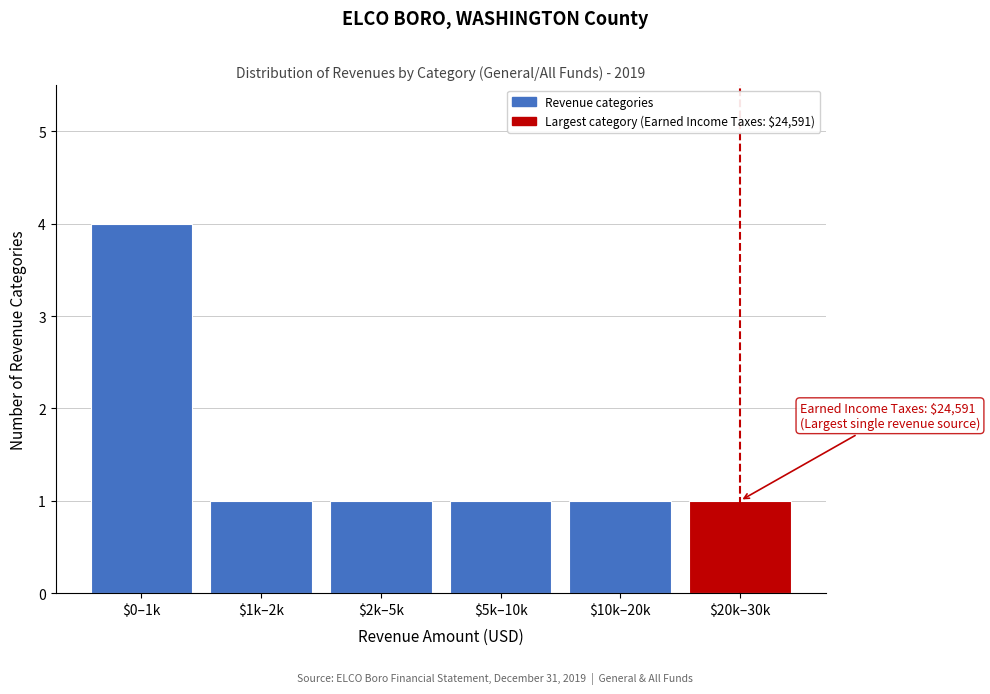

Reading left to right, transcribe all the data shown in this chart.

4	1	1	1	1	1